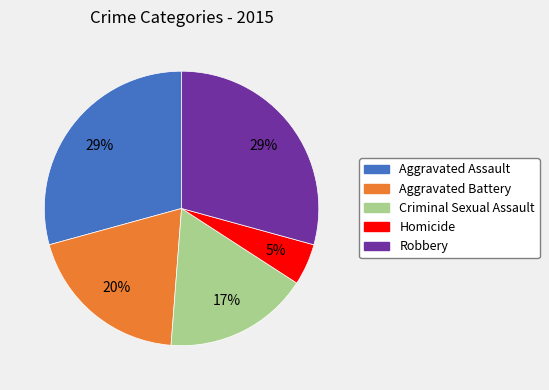

How many slices are in this pie chart?

5